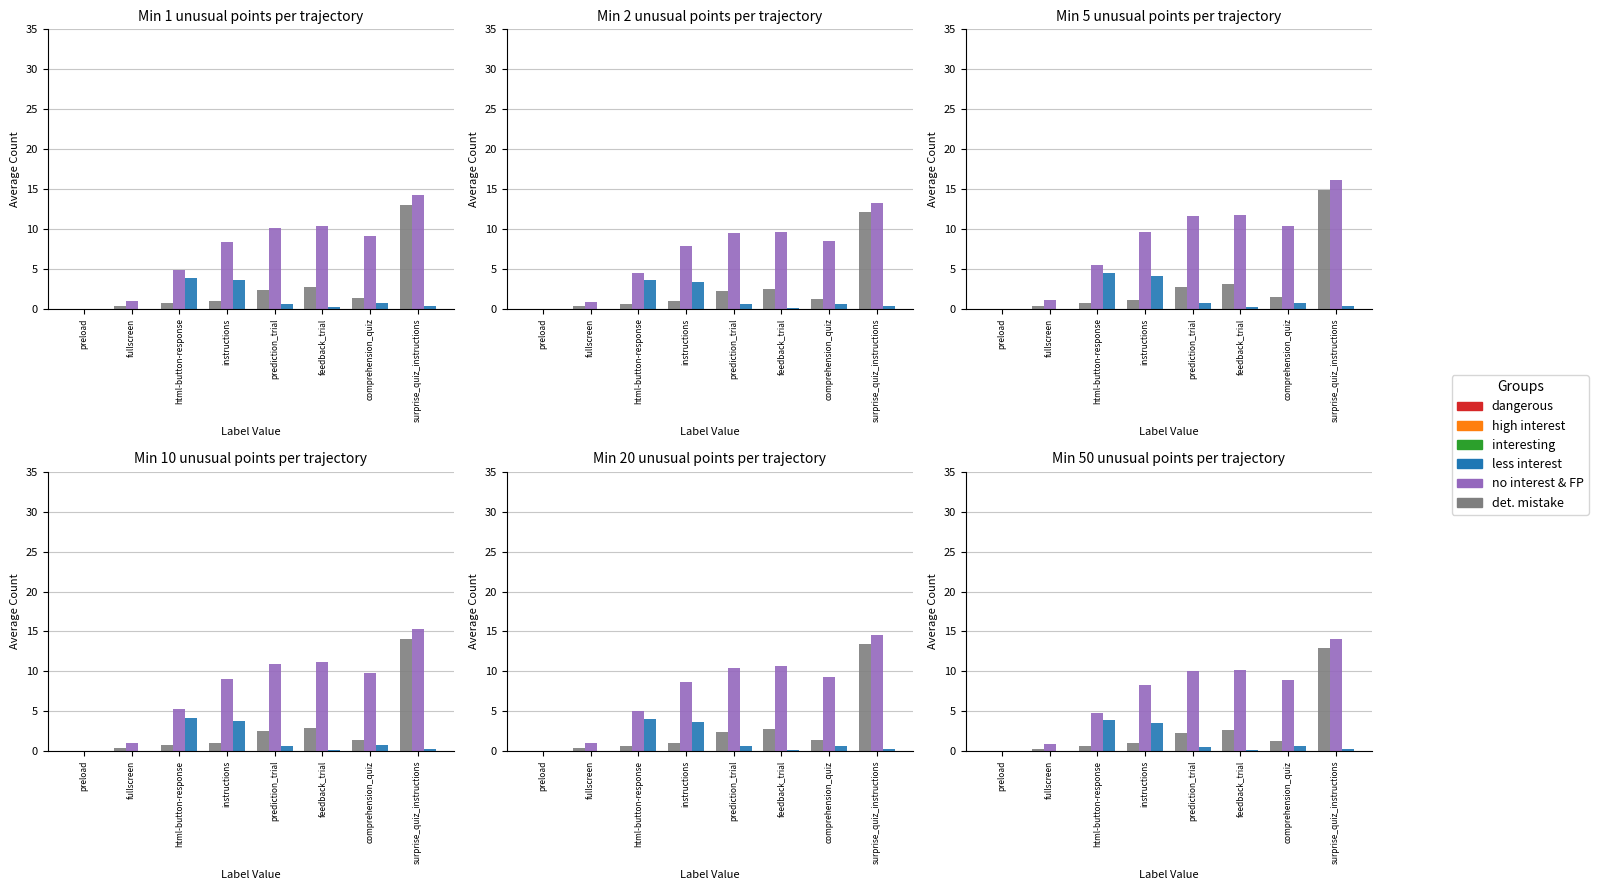

What is the average value of the det. mistake series?

2.6